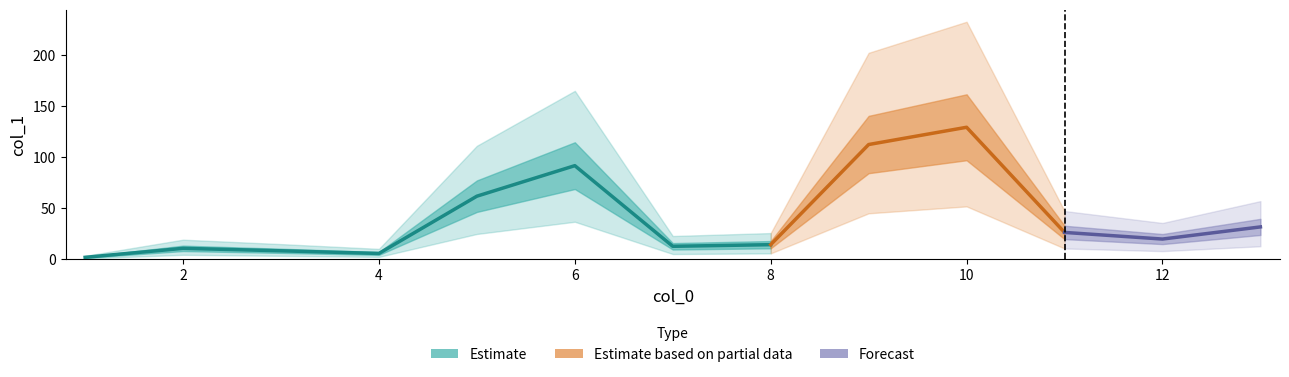

What is the value of the 7th point from the left?

12.6